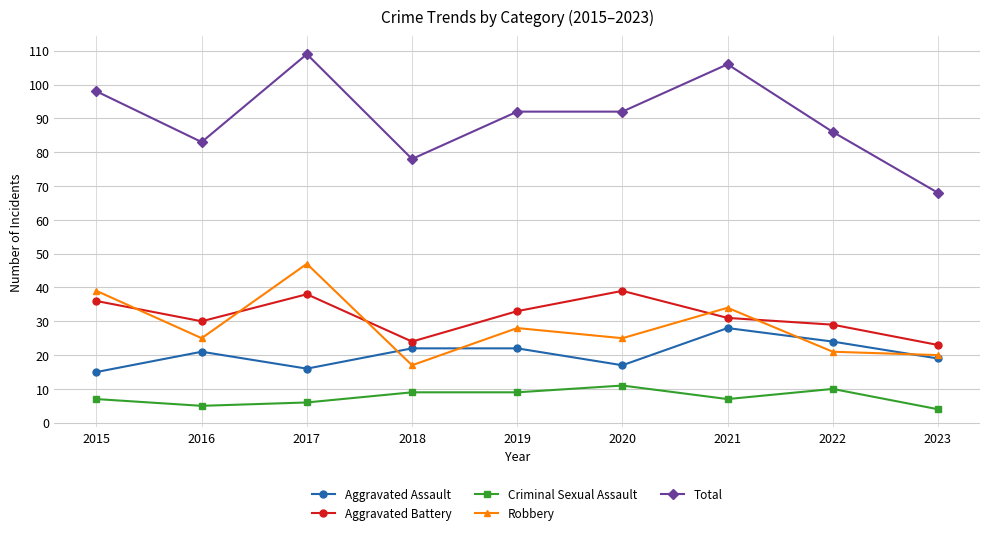

At which category does Robbery reach its first local peak?

2017